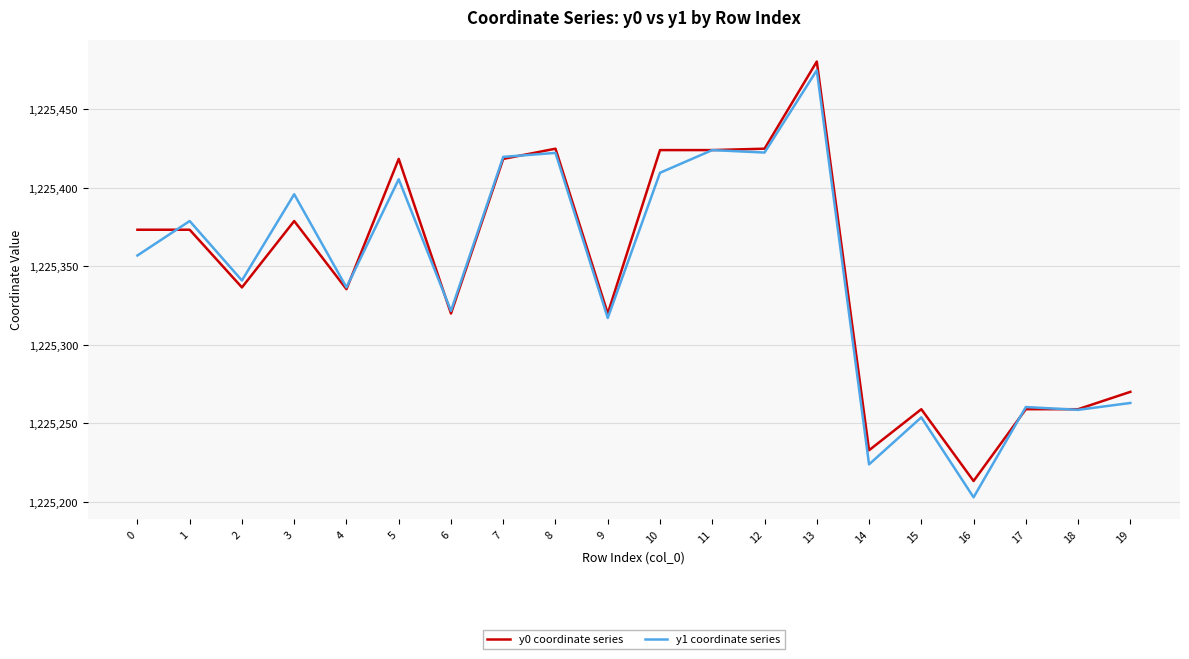

List the series in order of their overall mean, highest first.

y0 coordinate series, y1 coordinate series